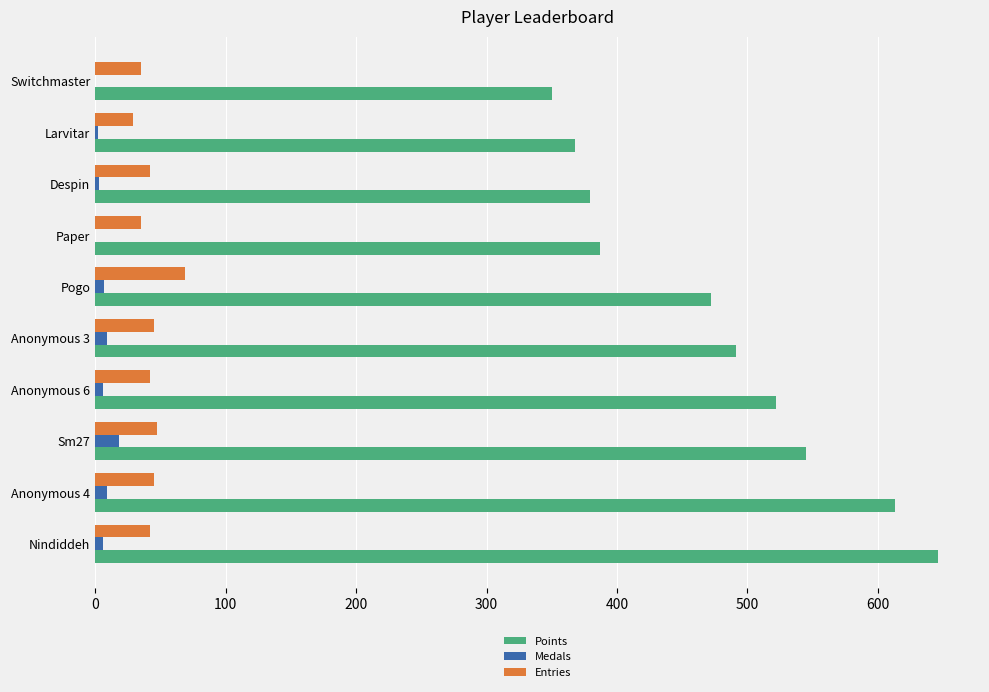

The Medals series shows 0 at Paper. True or false?

True